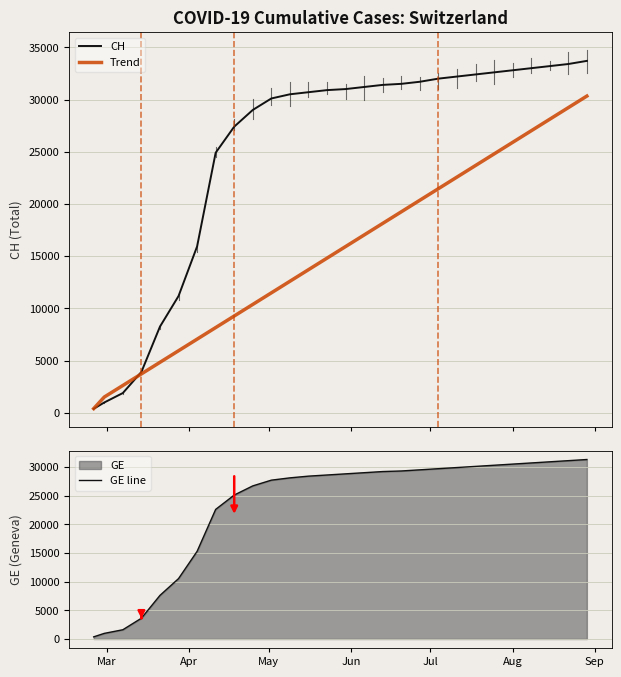

Is this an area chart (filled region under the line)?

No